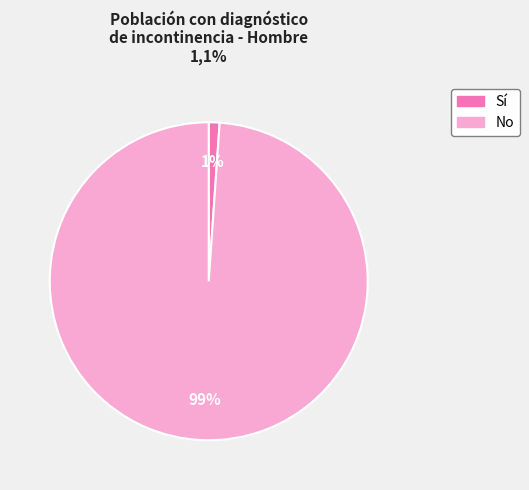

The Sí slice represents 1% of the pie. True or false?

True